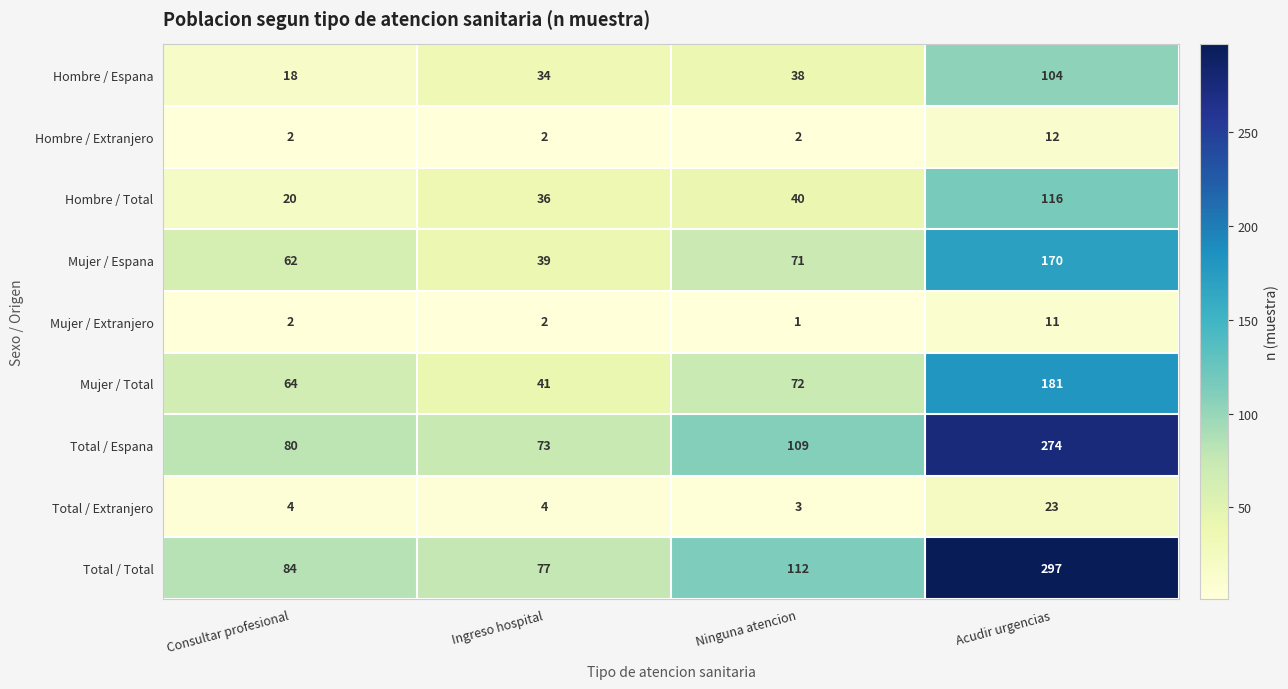

What is the greatest value displayed?

297